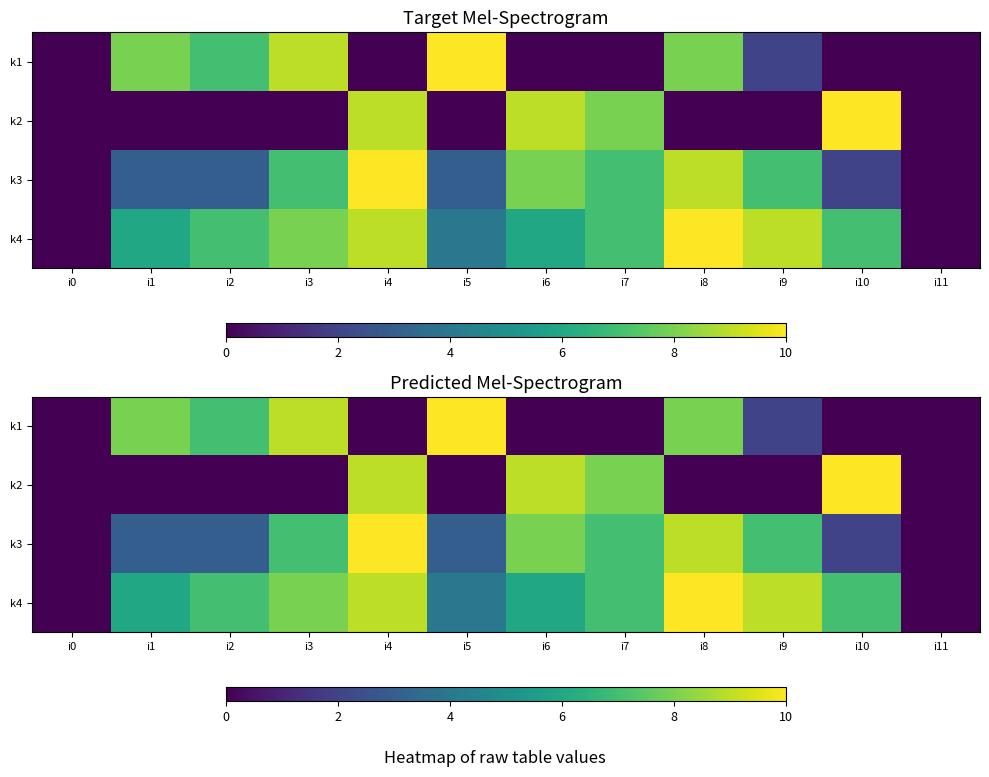

What is the difference between the k1 values at i9 and i4?

2